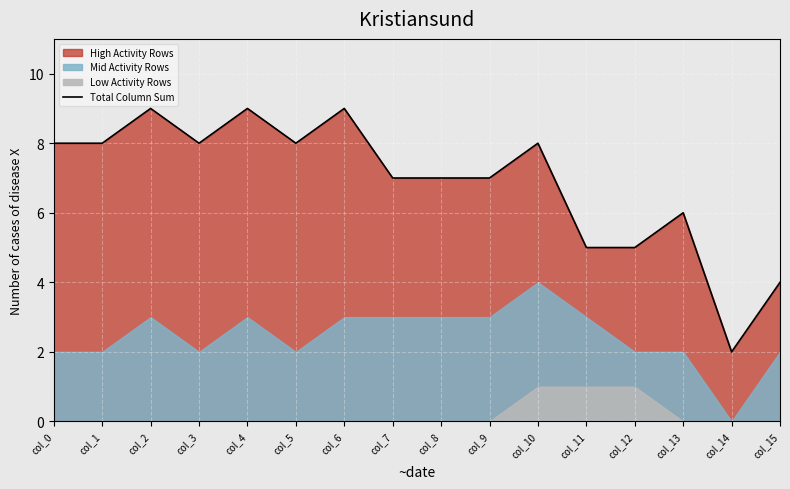

Rank the categories by value from lowest to highest.

col_14, col_15, col_11, col_12, col_13, col_7, col_8, col_9, col_0, col_1, col_3, col_5, col_10, col_2, col_4, col_6